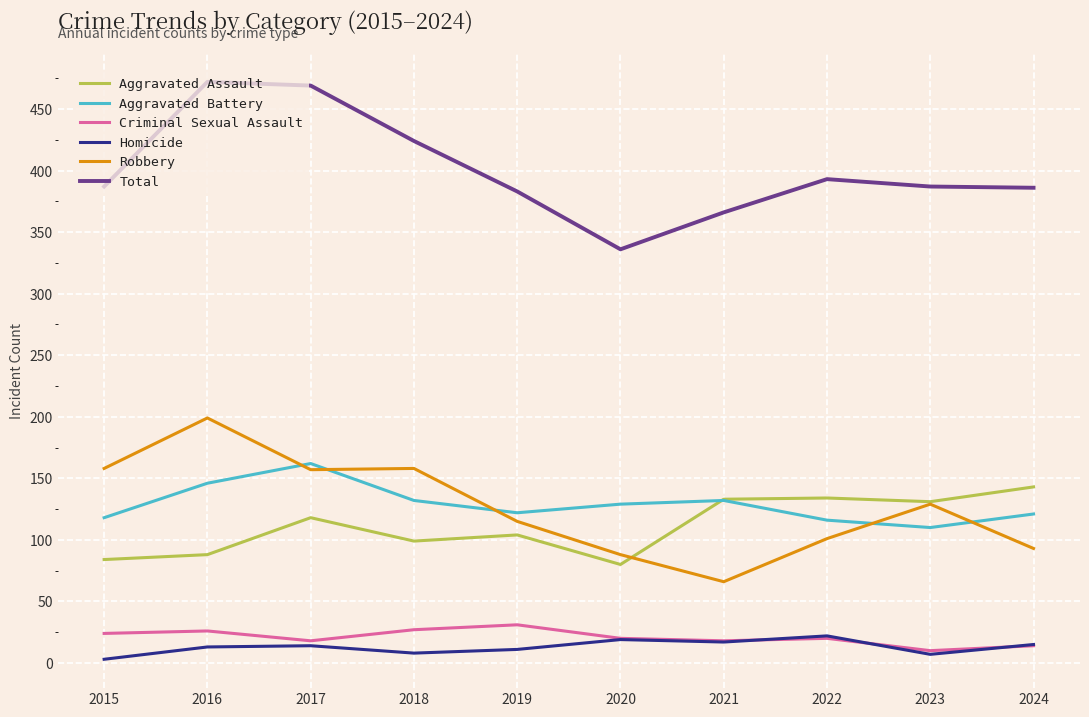

Which series changed the most between 2017 and 2024?

Total